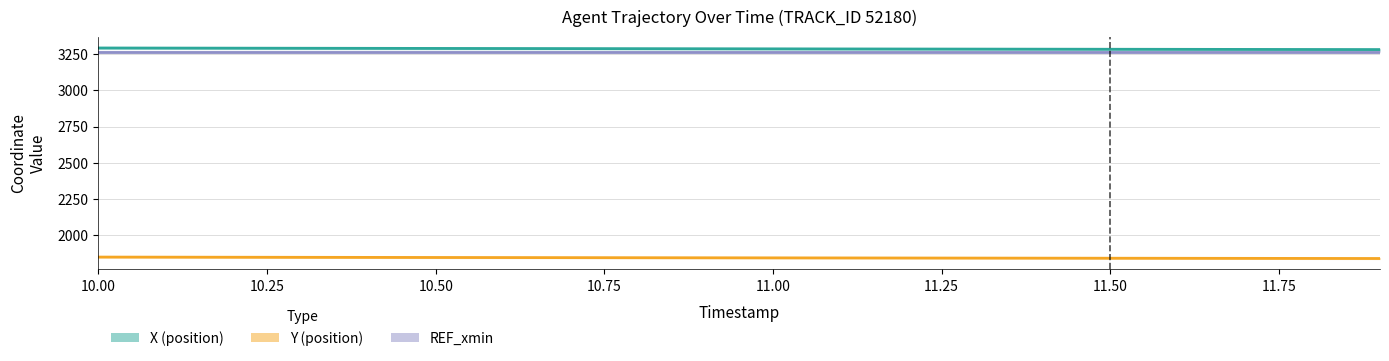

True or false: REF_xmin and X (position) cross at least once.

False